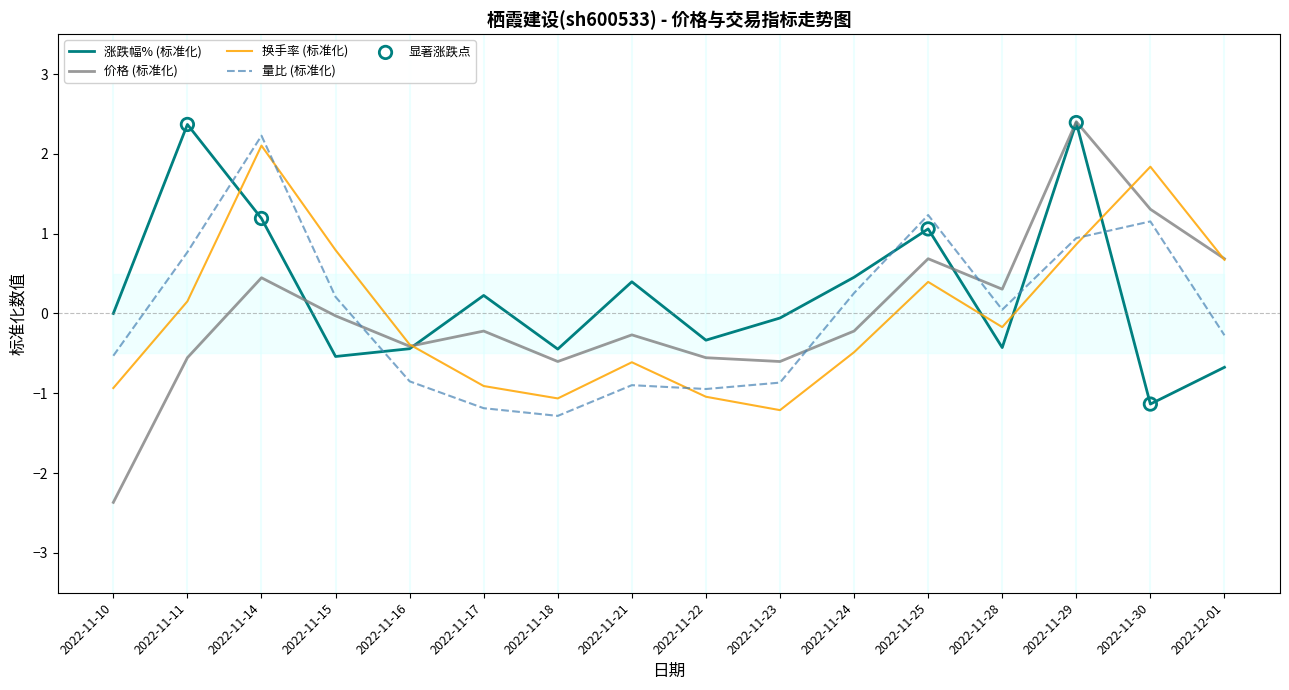

Which series has the largest total across all categories?

涨跌幅%